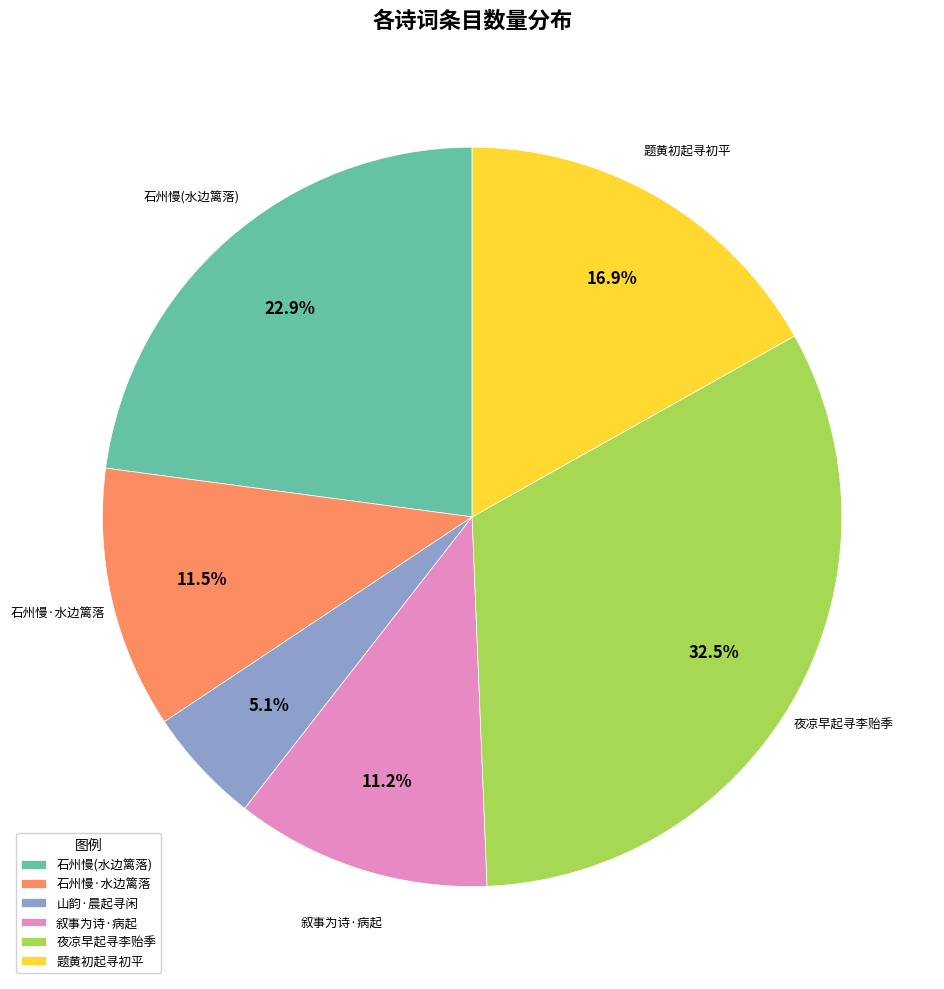

Does 题黄初起寻初平 account for over 50% of the chart?

No